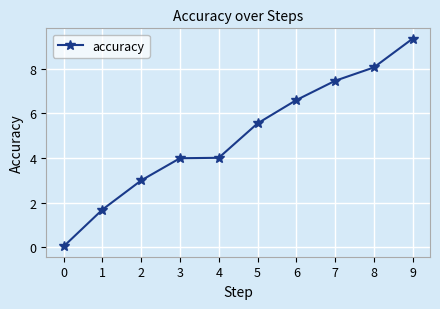

Where does the data first go above 5?

5